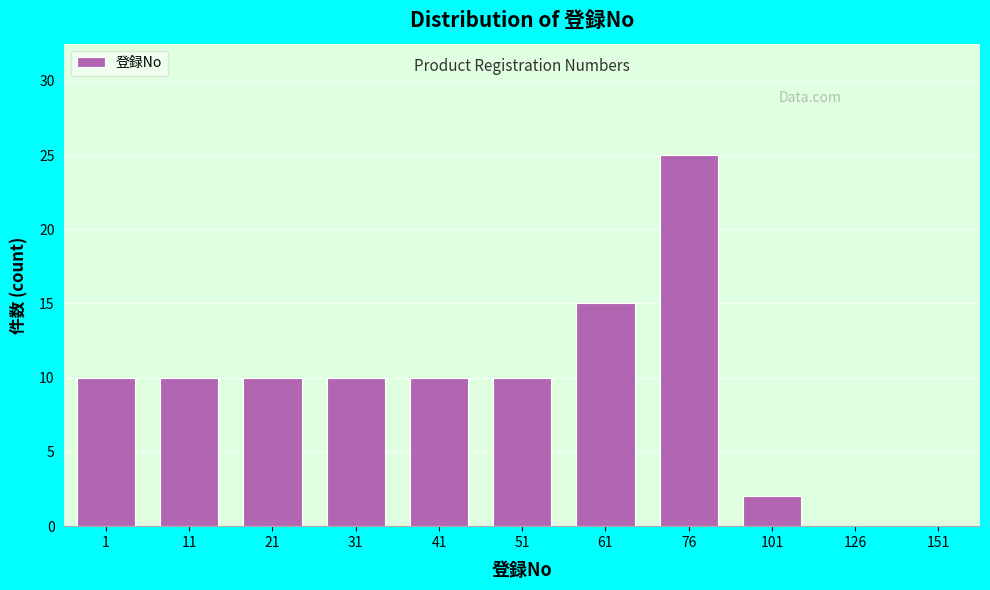

Reading right to left, what are all the values shown in this chart?

151=0	126=0	101=2	76=25	61=15	51=10	41=10	31=10	21=10	11=10	1=10